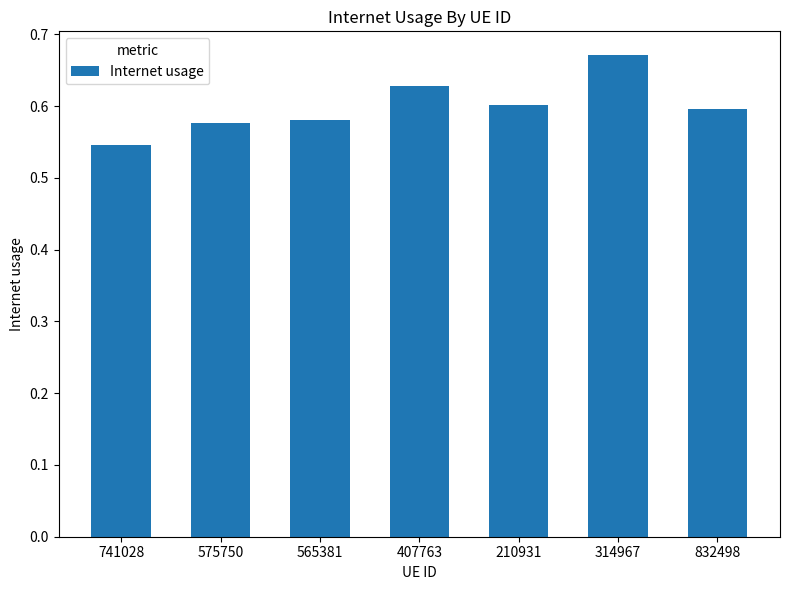

The value at 565381 is 0.6. True or false?

True